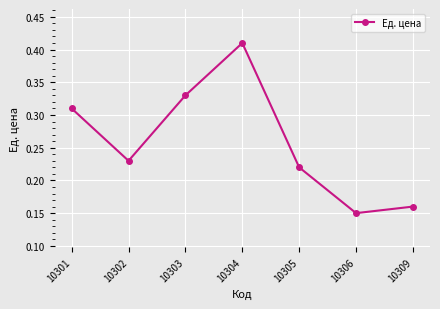

What is the sum of all values?

1.8